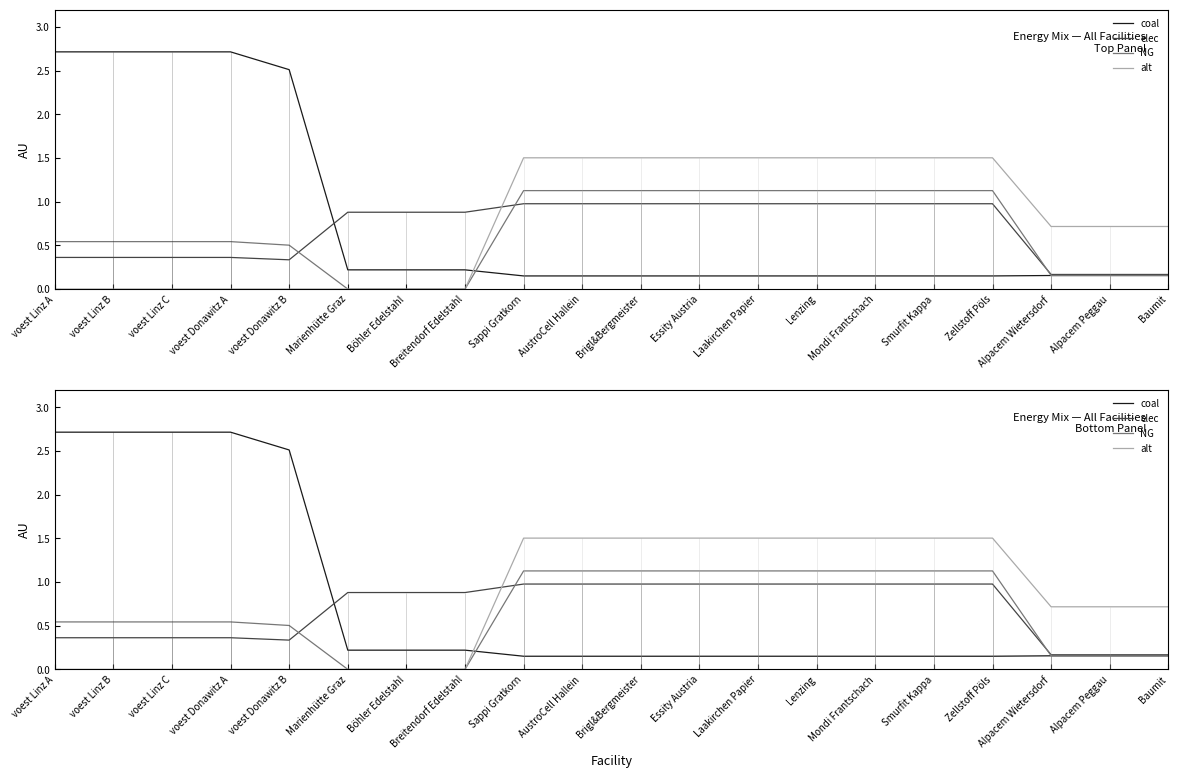

Count the number of categories in the chart.

20